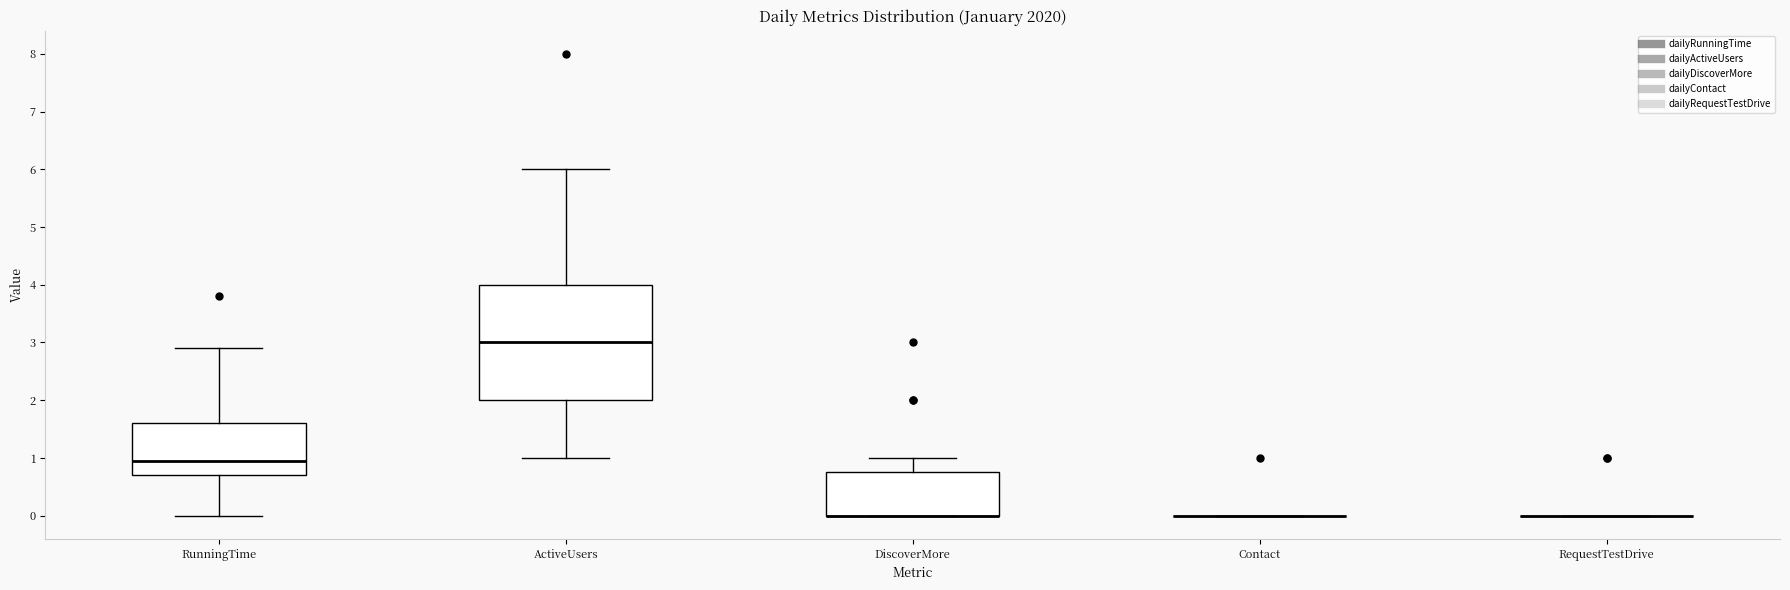

Where is the lower edge of the box for DiscoverMore on the y-axis? The values are not printed on the chart, so give them approximately, as read against the axis.

0.0